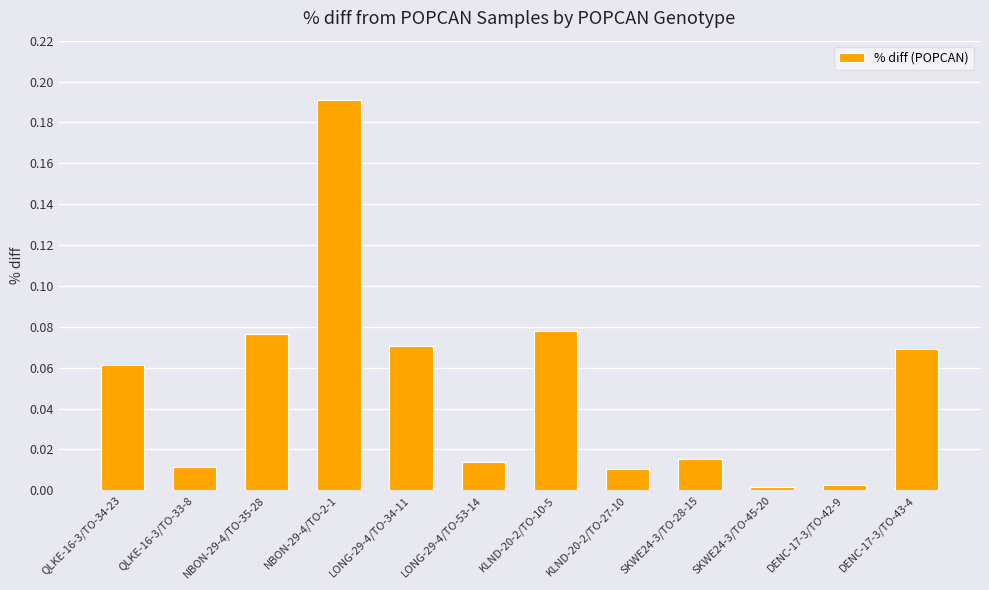

What position from the right is KLND-20-2/TO-27-10?

5